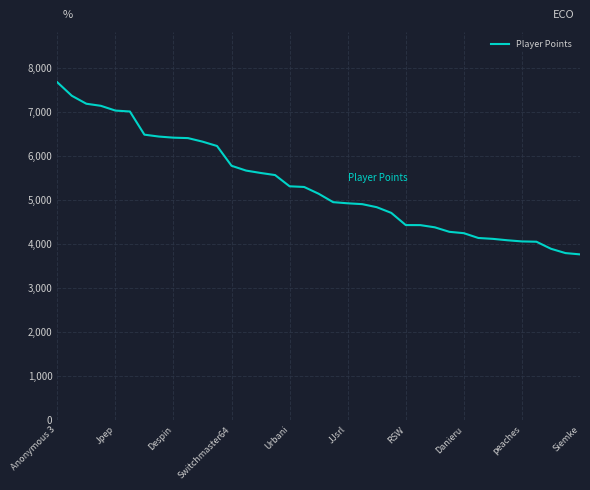

What is the difference between the maximum and minimum values?

3907